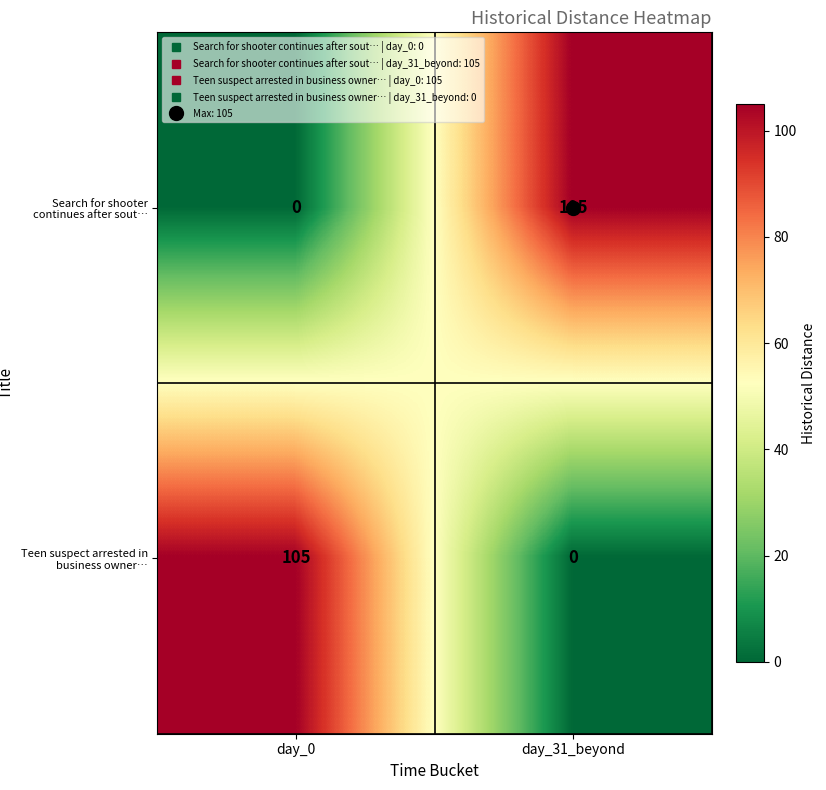

What is the difference between the highest and lowest values at day_31_beyond?

105